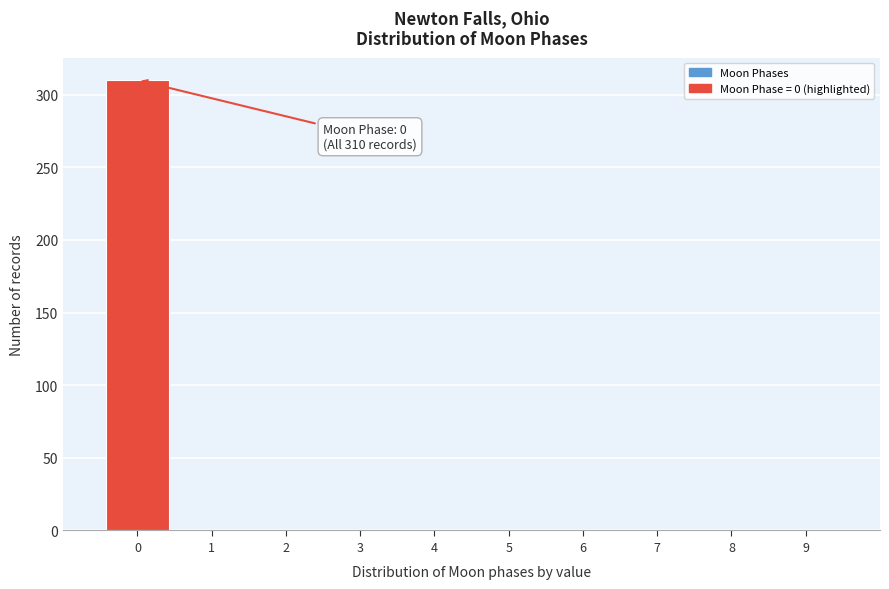

Over which range of the x-axis is the bar tallest?

-0.5 to 0.5